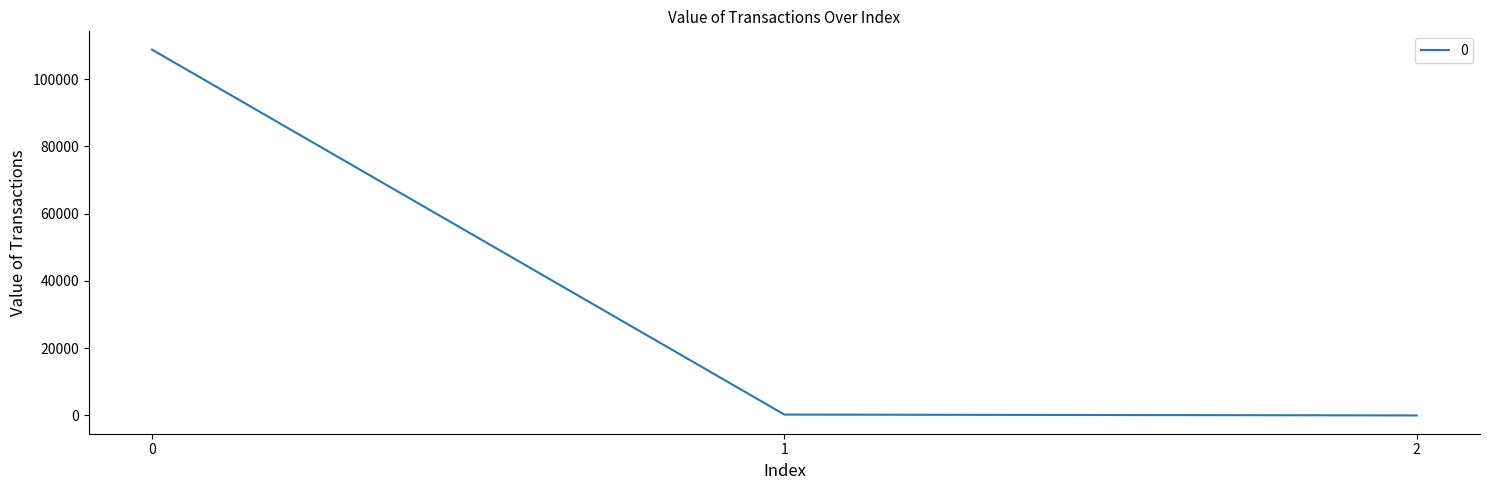

What is the average value?

36328.3